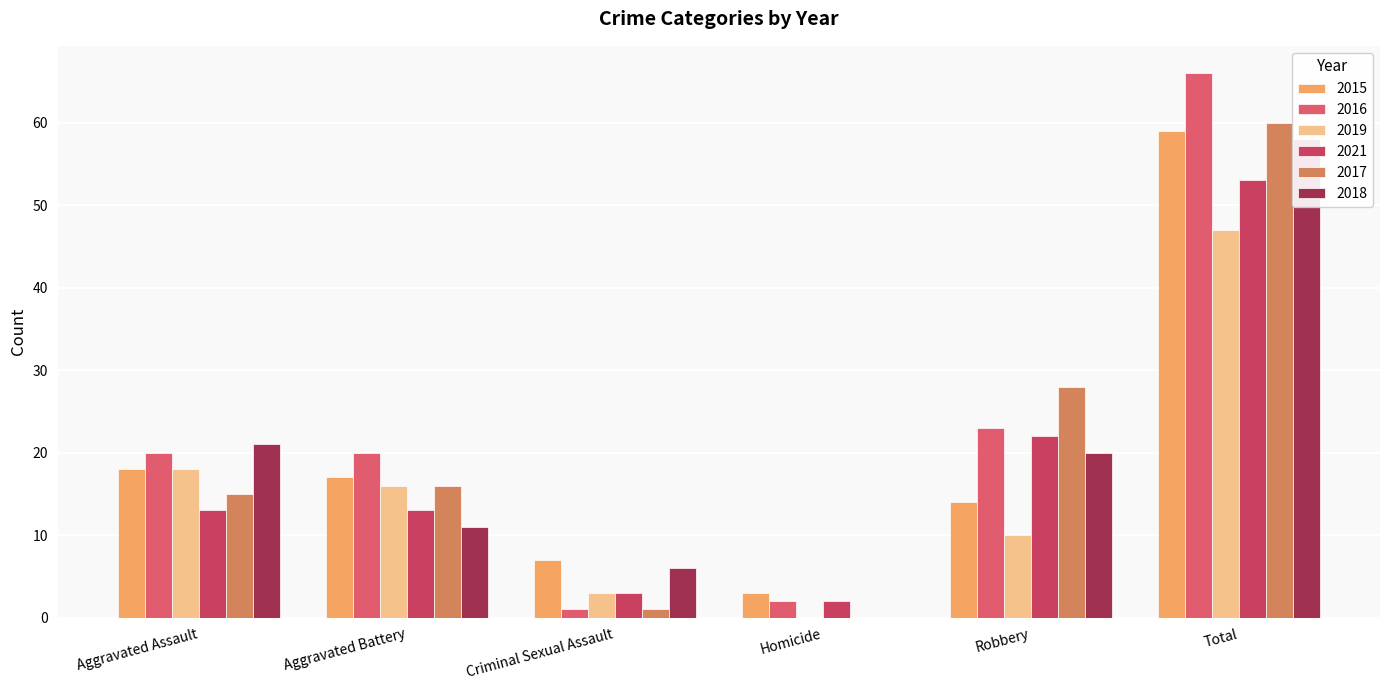

List the labels in order of 2018 value, largest first.

Total, Aggravated Assault, Robbery, Aggravated Battery, Criminal Sexual Assault, Homicide